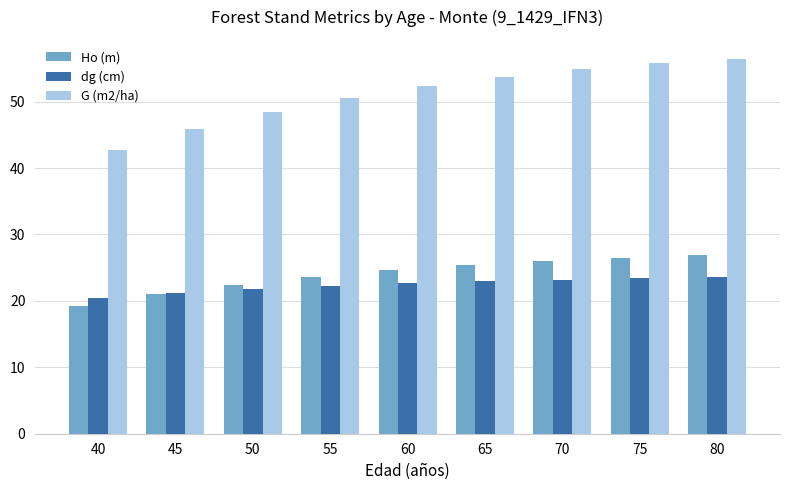

Rank the series by their maximum value, from highest to lowest.

G (m2/ha), Ho (m), dg (cm)